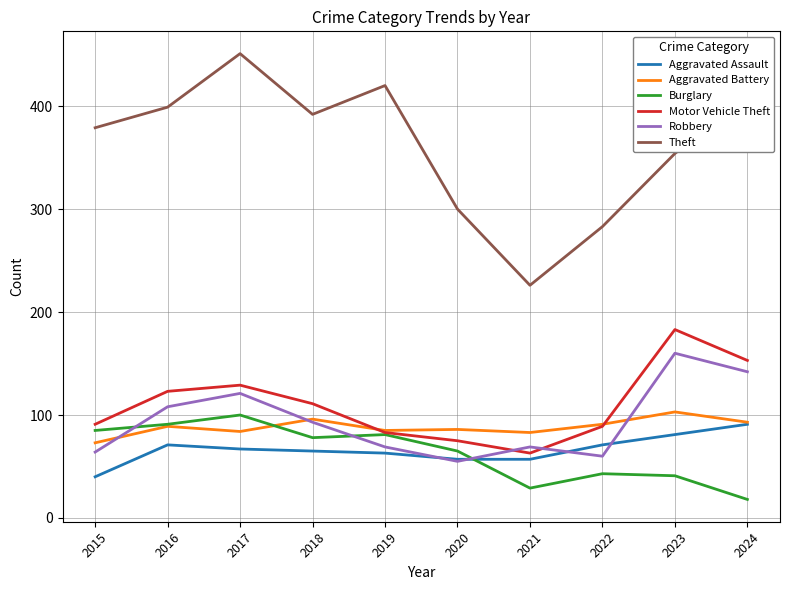

What is the minimum value for Burglary?

18